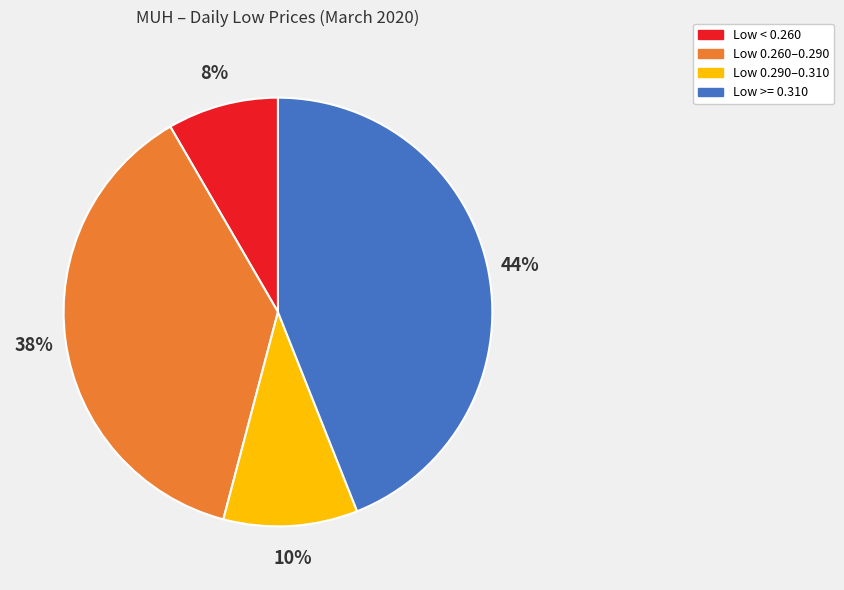

How many slices are in this pie chart?

4